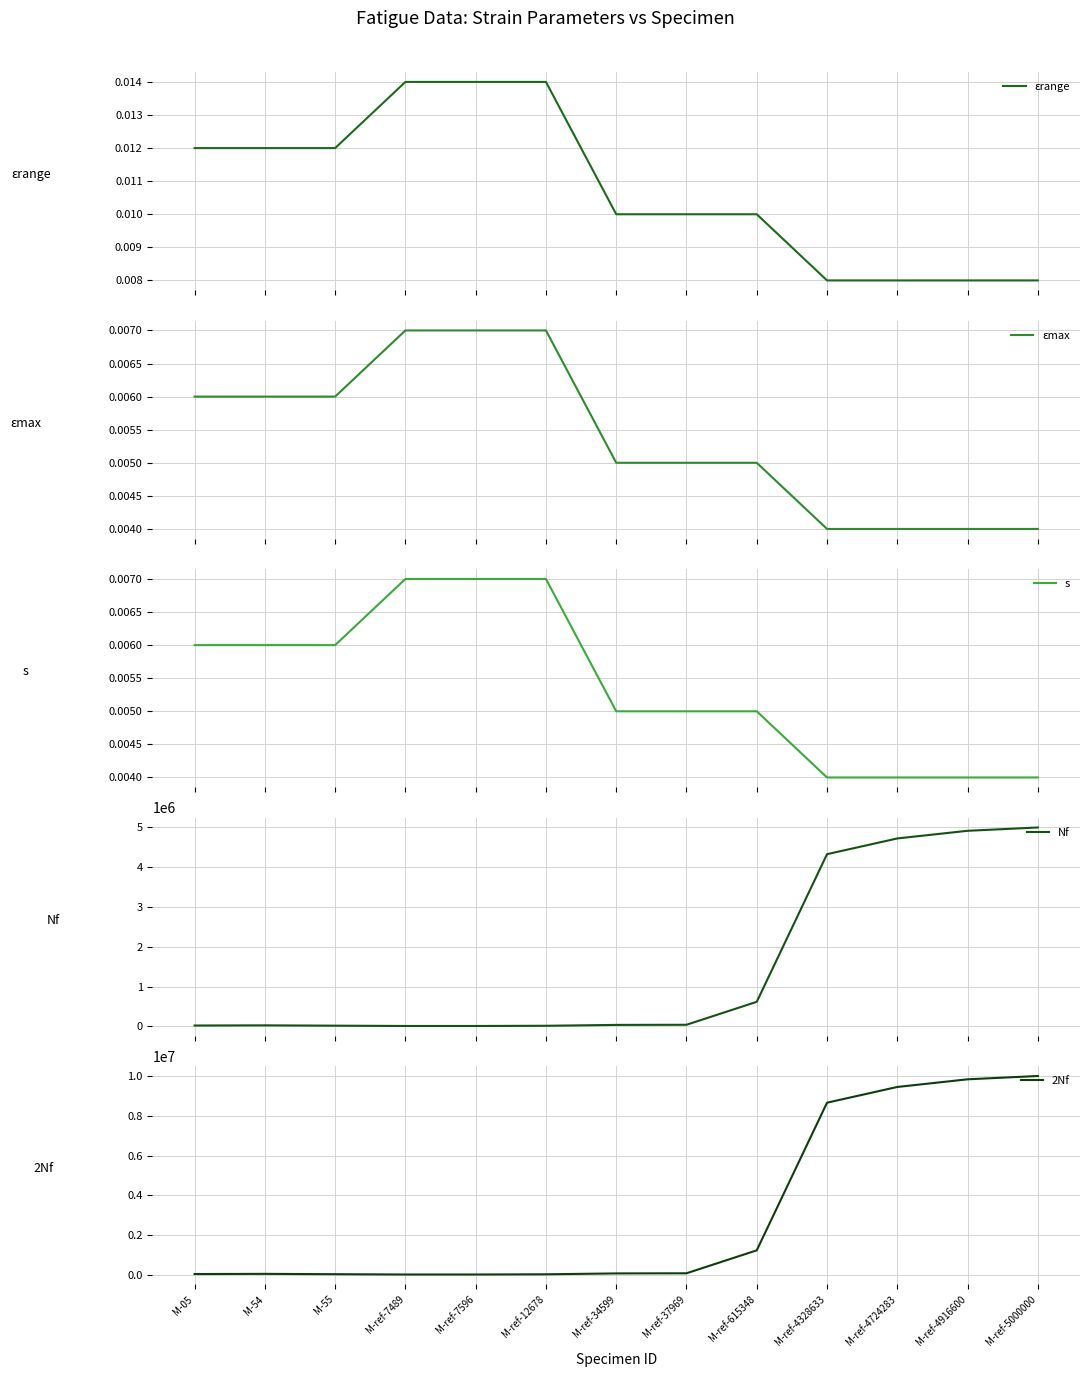

True or false: εrange has more than 0 interior local peaks.

False